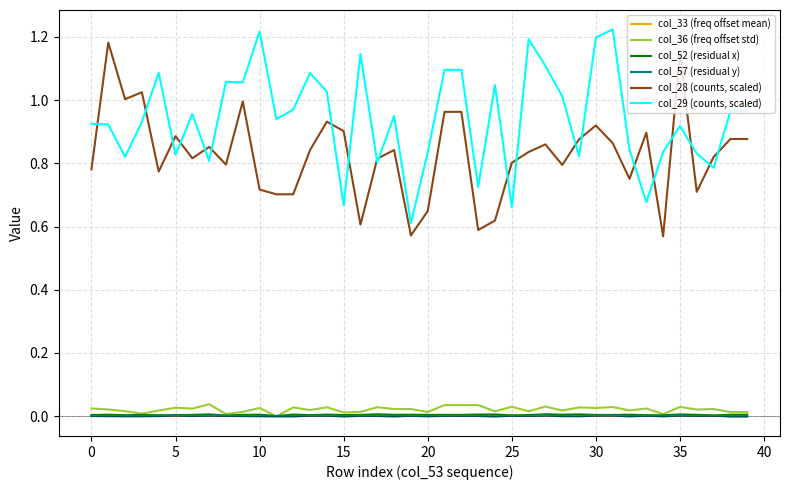

Rank the series by their maximum value, from lowest to highest.

col_57 (residual y), col_33 (freq offset mean), col_52 (residual x), col_36 (freq offset std), col_28 (counts, scaled), col_29 (counts, scaled)